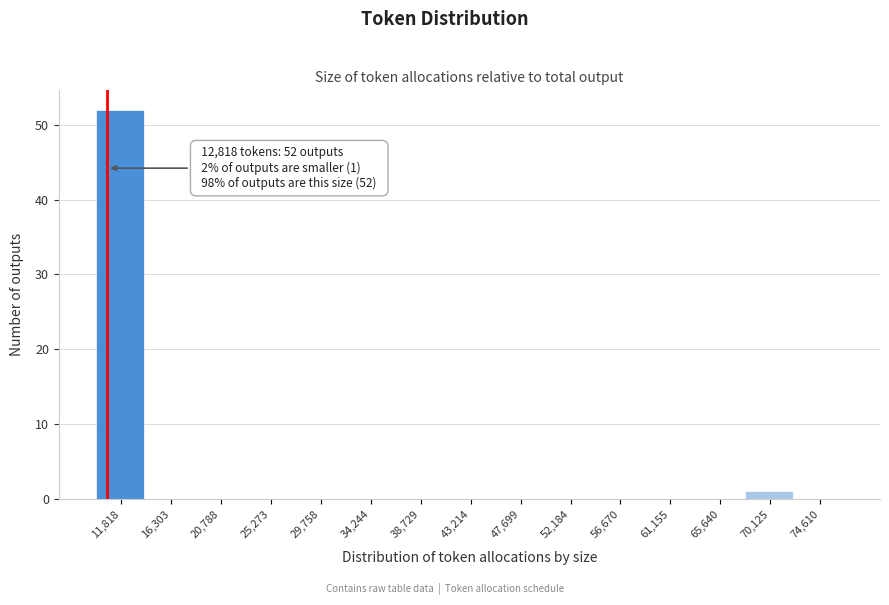

Reading right to left, transcribe all the data shown in this chart.

74,610=0	70,125=1	65,640=0	61,155=0	56,670=0	52,184=0	47,699=0	43,214=0	38,729=0	34,244=0	29,758=0	25,273=0	20,788=0	16,303=0	11,818=52